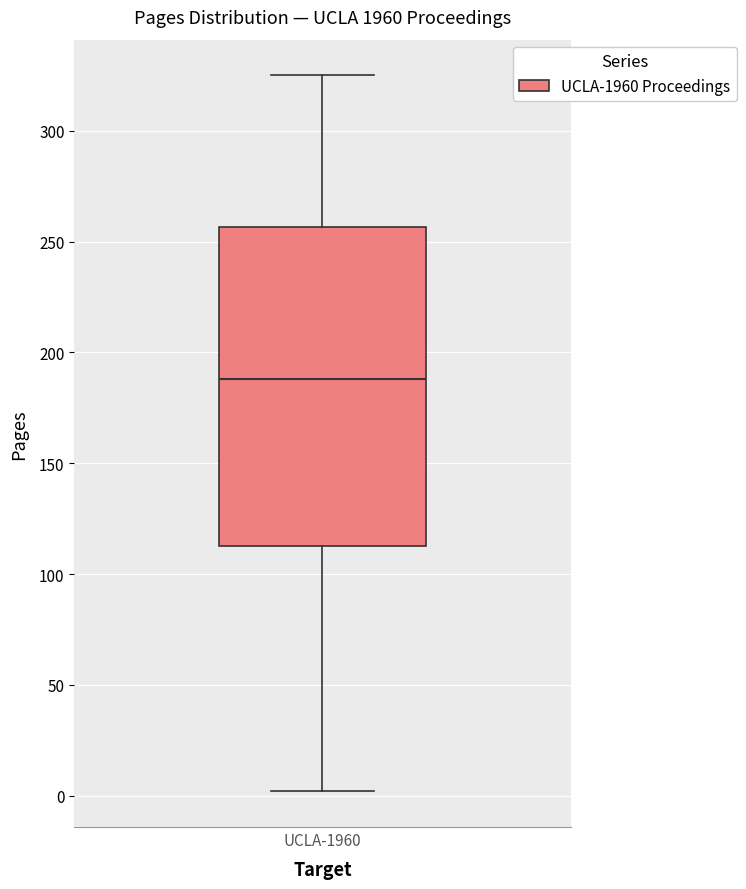

Read this box plot against the y-axis: the position of the median line, the range covered by the box, and the ends of both whiskers. The values are not printed on the chart, so give them approximately, as read against the axis.

median 190, box 115 to 255, whiskers 0 to 325